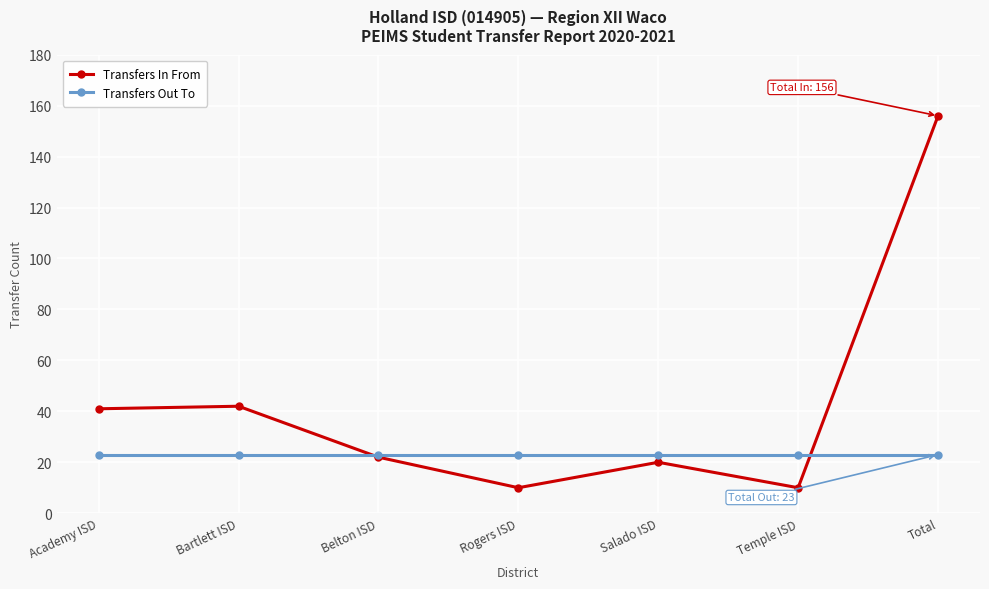

Does the chart have visible grid lines?

Yes